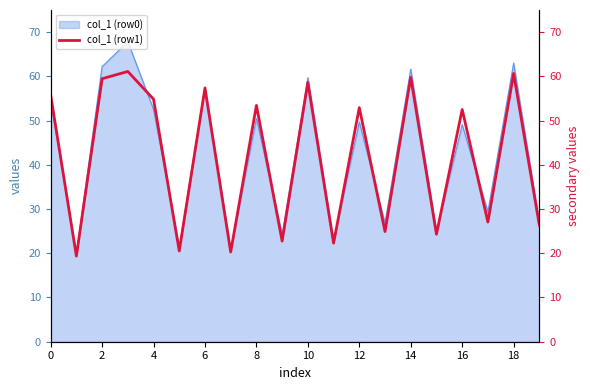

What is the smallest value displayed?

19.4